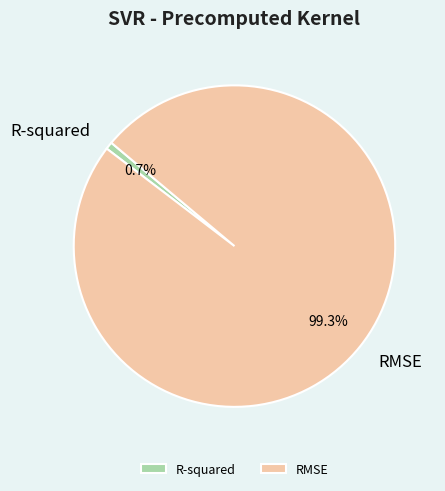

How many slices are in this pie chart?

2